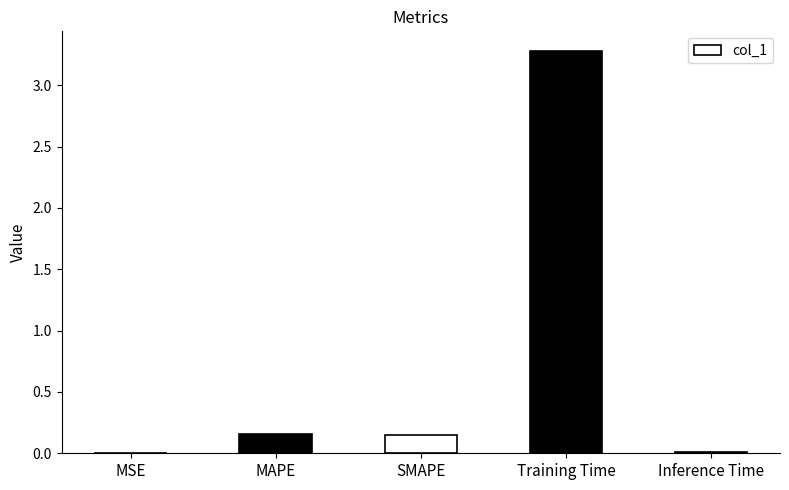

What is the sum of all values?

3.6